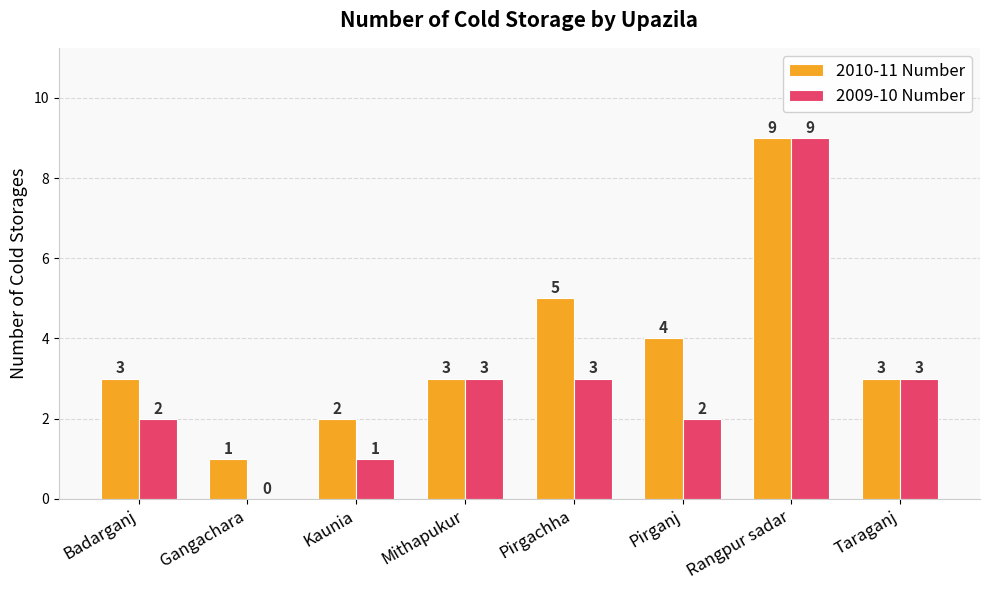

Between Badarganj and Taraganj, which series saw the biggest shift?

2009-10 Number